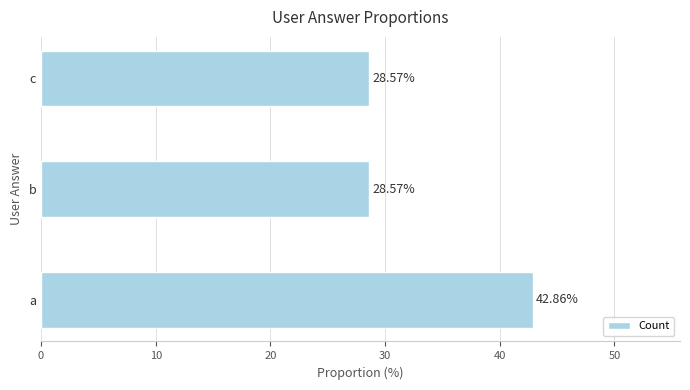

Between b and a, which is larger?

a